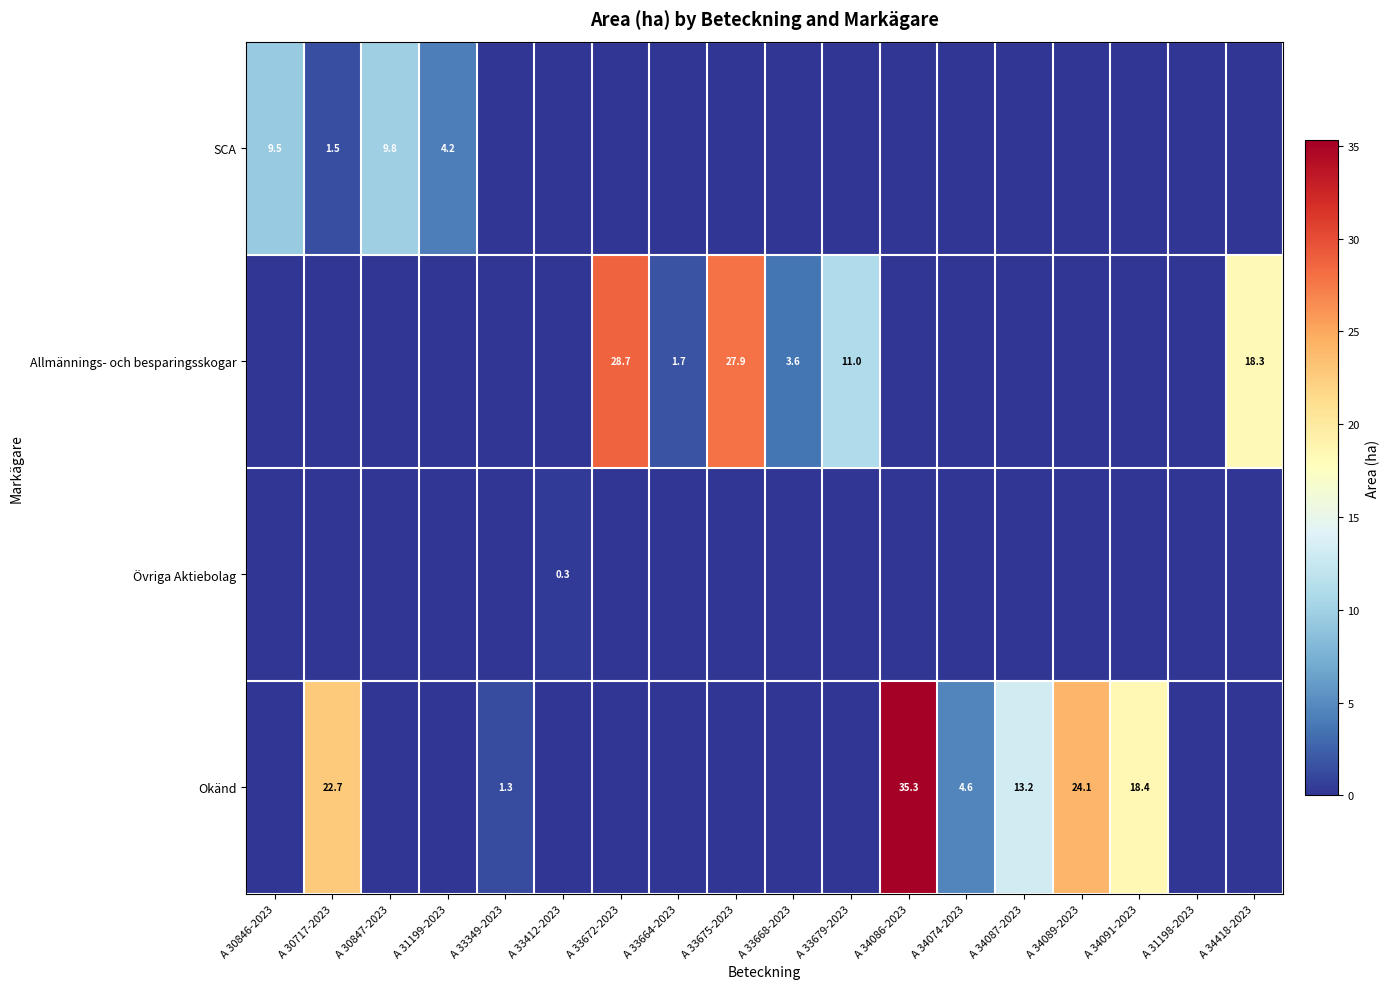

The value of Okänd at A 34091-2023 is 5.6. True or false?

False